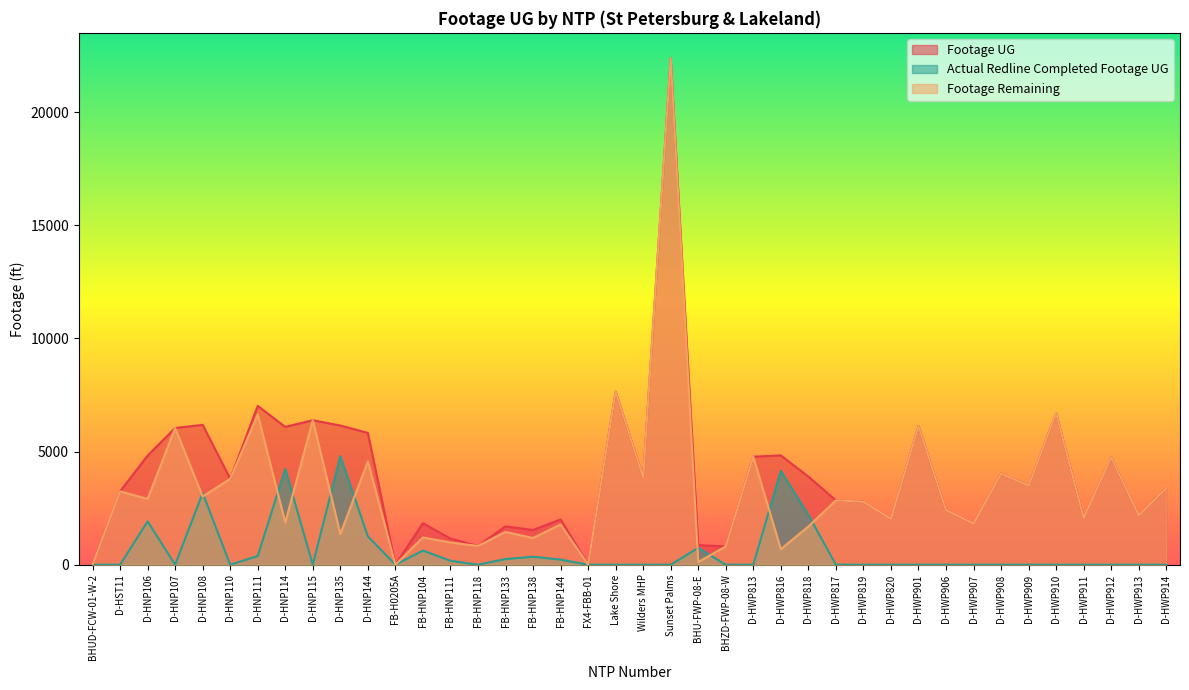

What is the average value of the Footage UG series?

3958